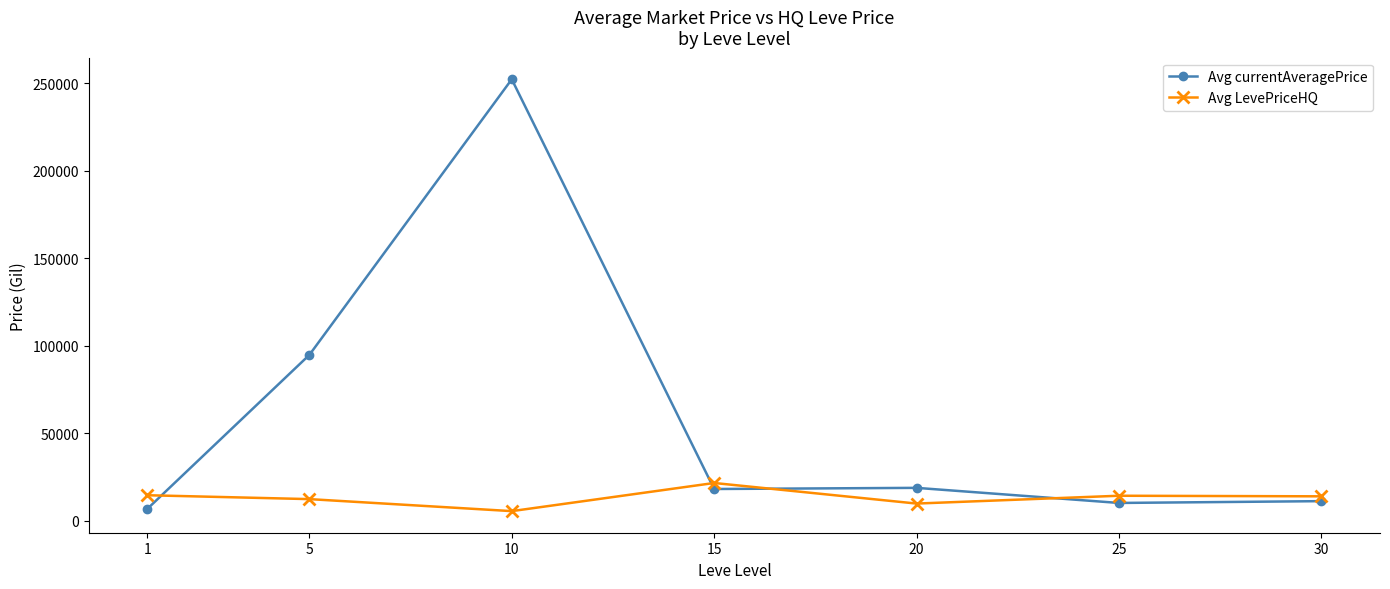

How many intersections are there between Avg LevePriceHQ and Avg currentAveragePrice?

4